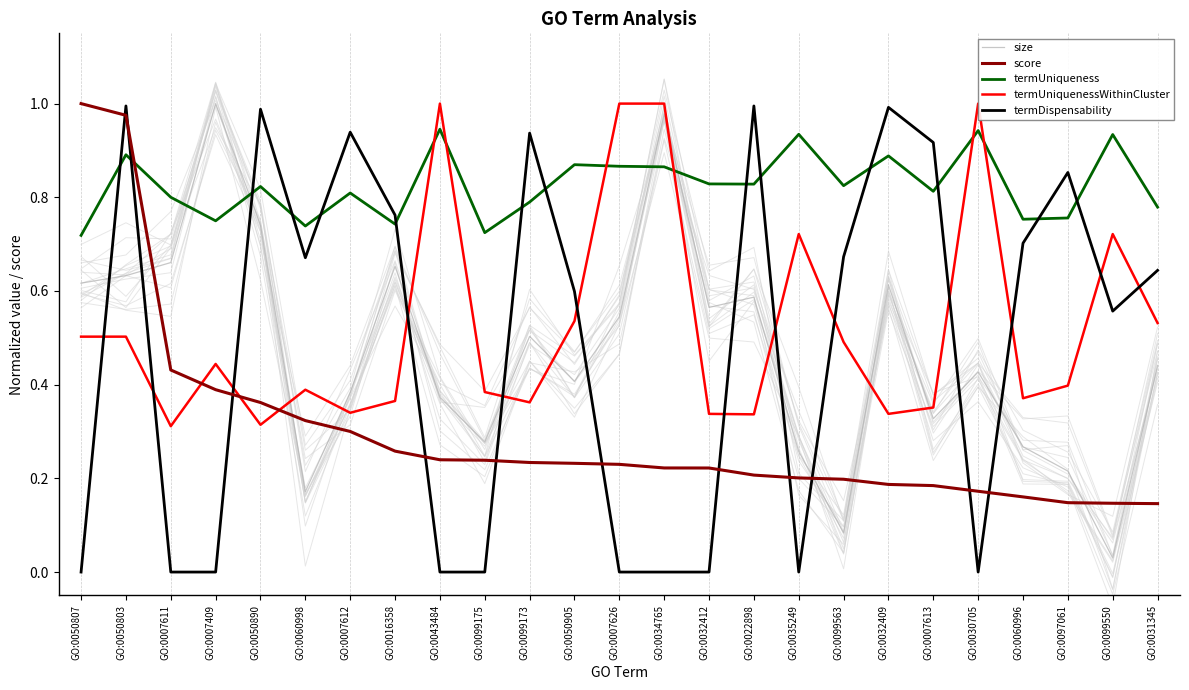

True or false: score and termUniqueness intersect in this chart.

True